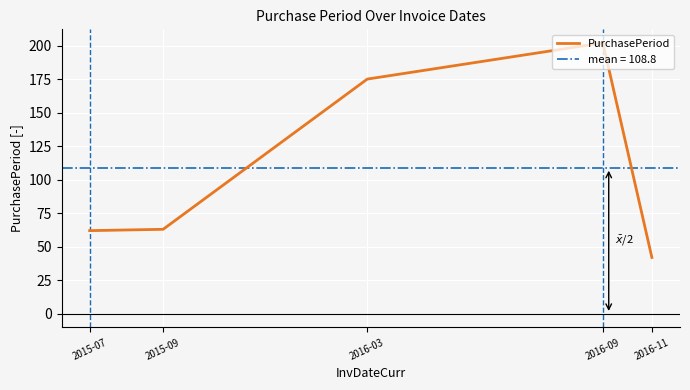

What is the maximum value shown in the chart?

202